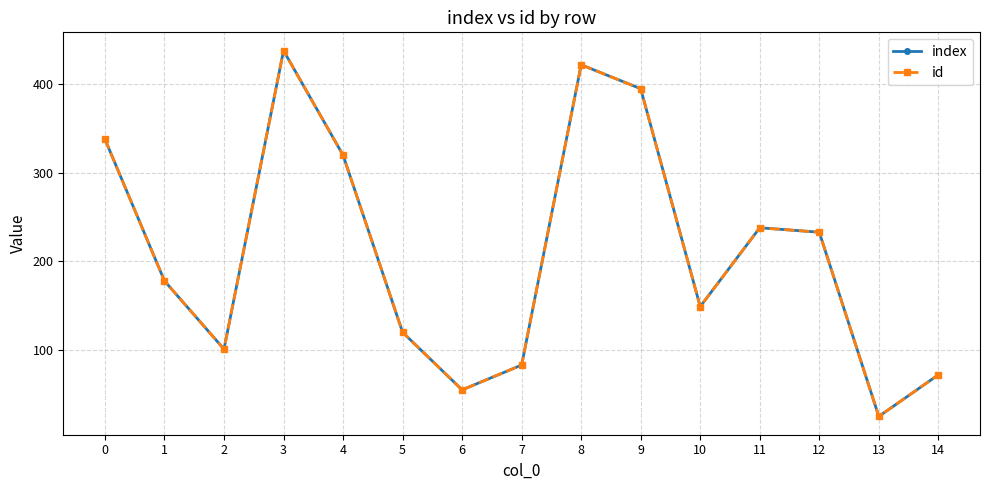

How many lines are shown in the chart?

2